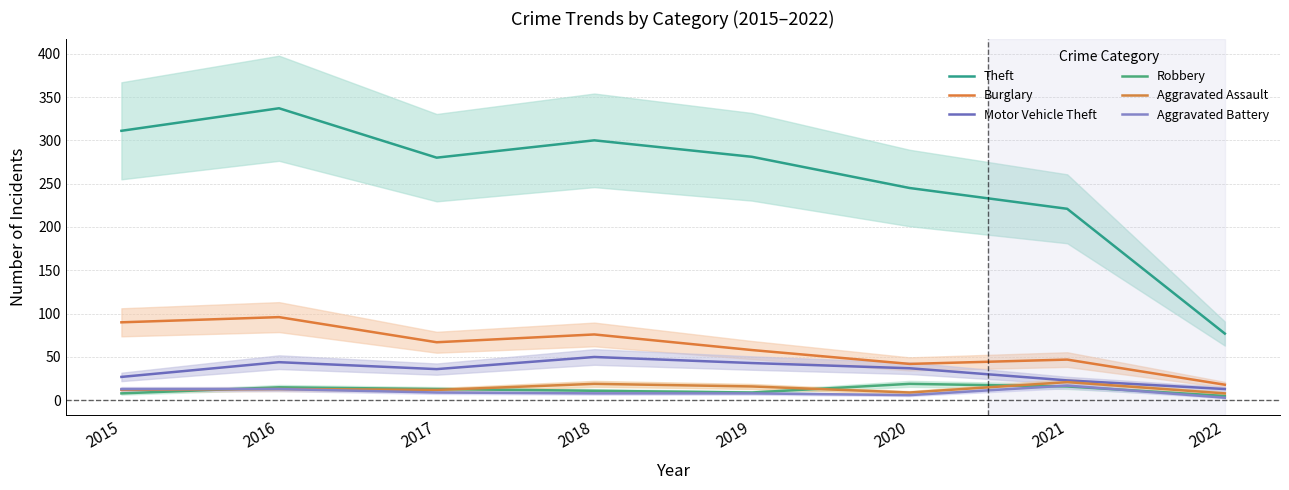

The value of Motor Vehicle Theft at 2022 is 13. True or false?

True